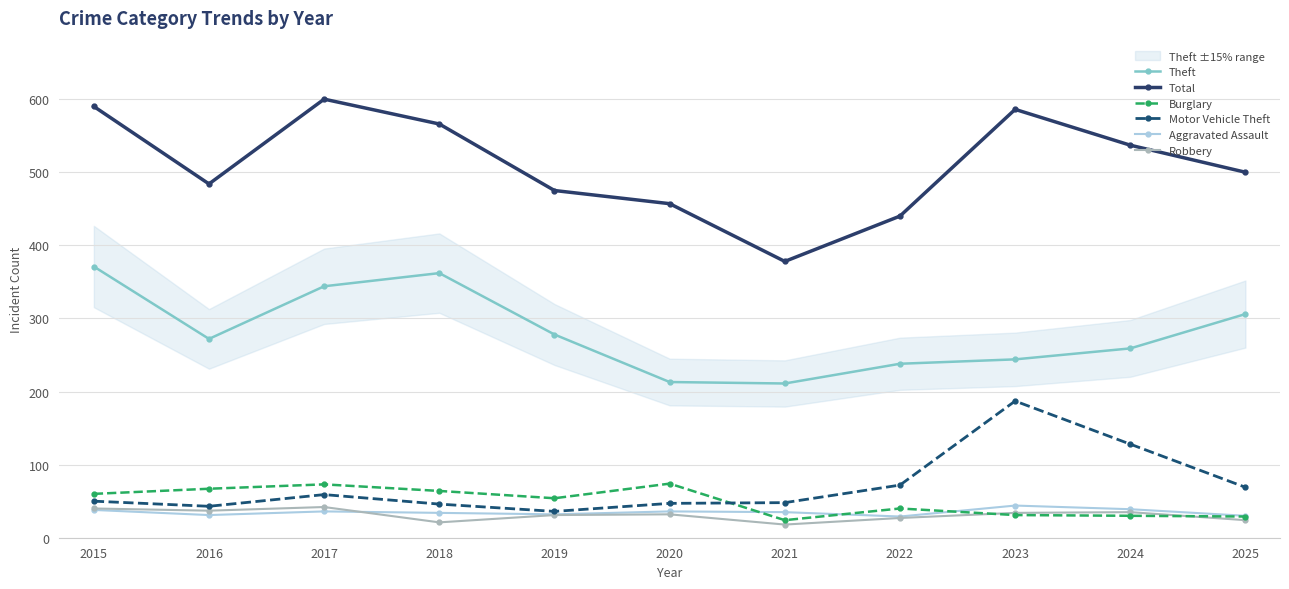

List the labels in order of Motor Vehicle Theft value, smallest first.

2019, 2016, 2018, 2020, 2021, 2015, 2017, 2025, 2022, 2024, 2023